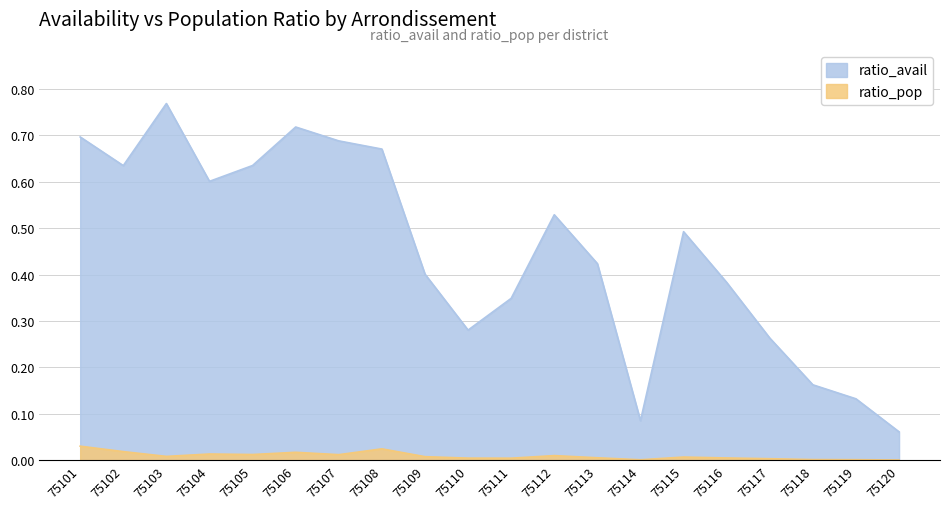

What are all the series names shown in the legend?

ratio_avail, ratio_pop